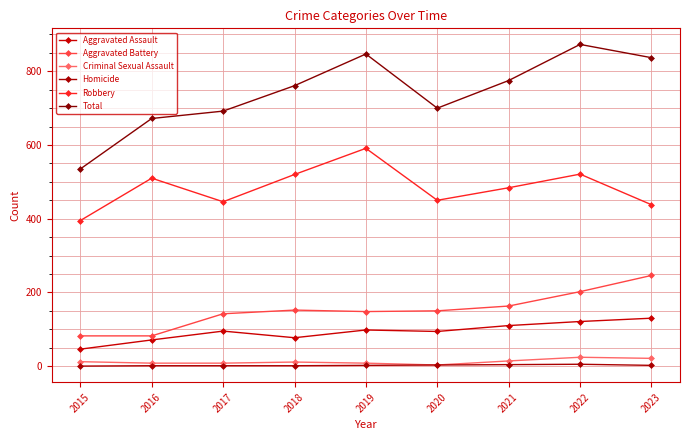

What is the difference between the Aggravated Assault values at 2022 and 2017?

26